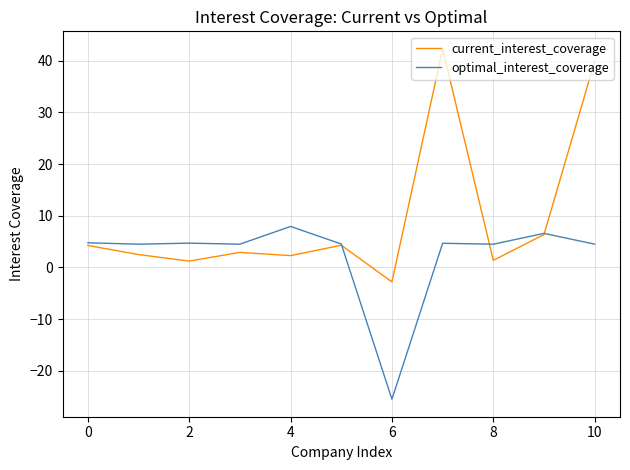

Which series has the largest total across all categories?

current_interest_coverage